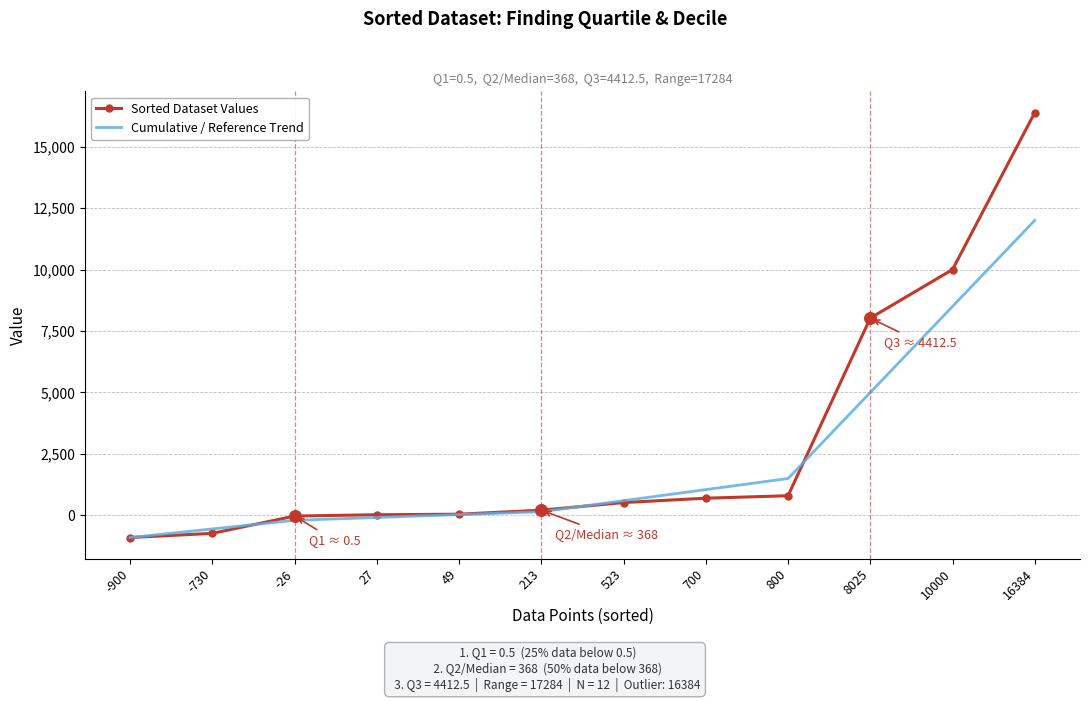

Is the value of Sorted Dataset Values at -730 greater than the value of Cumulative / Reference Trend at 49?

No